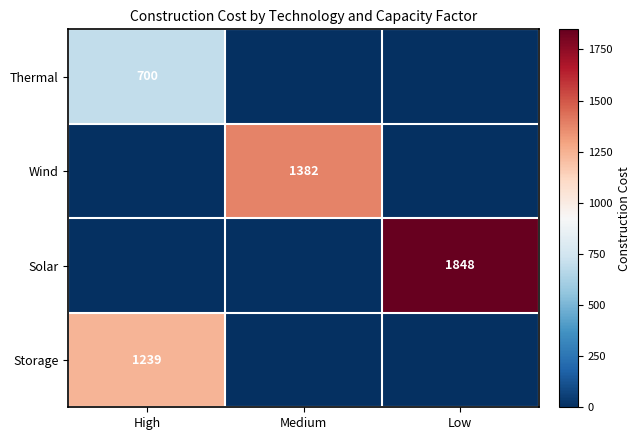

What is the sum of all Wind values?

1382